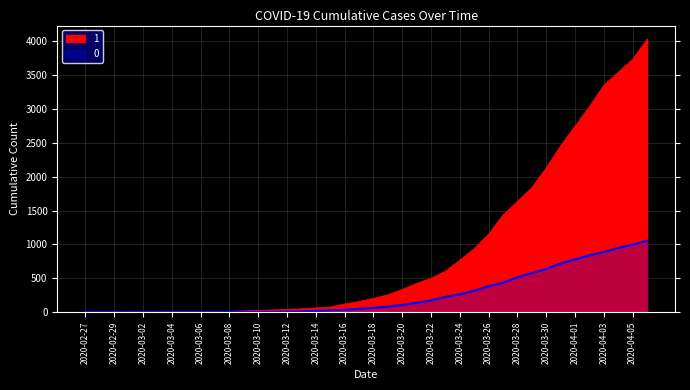

At 2020-03-14, list the series in order from largest to smallest.

1, 0